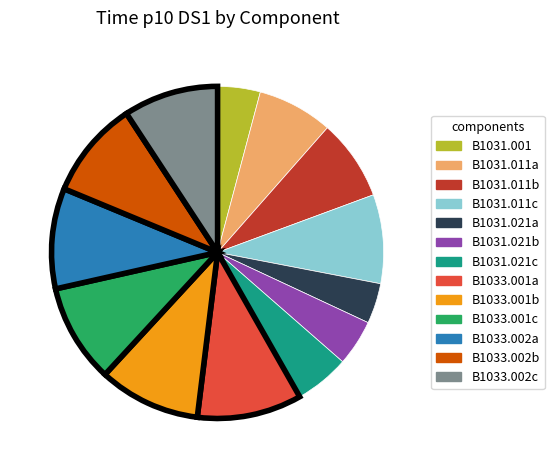

Which has a higher value, B1031.021b or B1033.001a?

B1033.001a